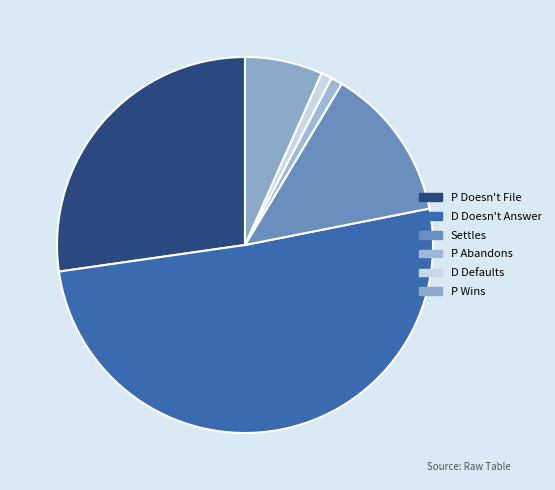

Combined, do P Abandons and Settles account for over 50%?

No